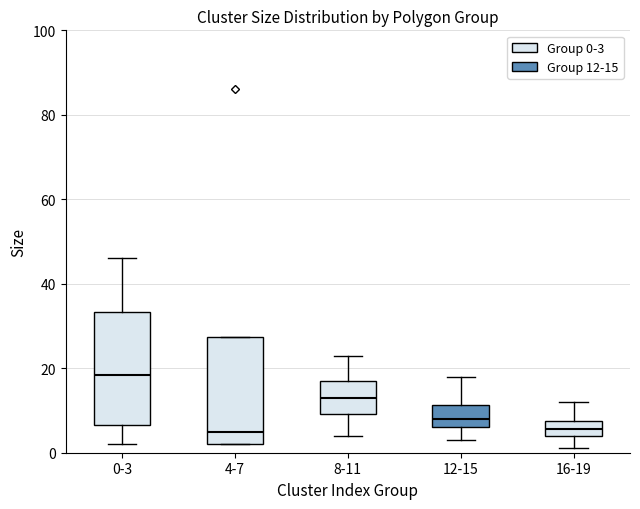

Reading left to right, read every box against the y-axis: the position of its median line, the range the box covers, and the ends of its whiskers. The values are not printed on the chart, so give them approximately, as read against the axis.

0-3: median 18, box 6 to 34, whiskers 2 to 46
4-7: median 6, box 2 to 28, whiskers 2 to 28
8-11: median 14, box 10 to 18, whiskers 4 to 24
12-15: median 8, box 6 to 12, whiskers 4 to 18
16-19: median 6, box 4 to 8, whiskers 2 to 12